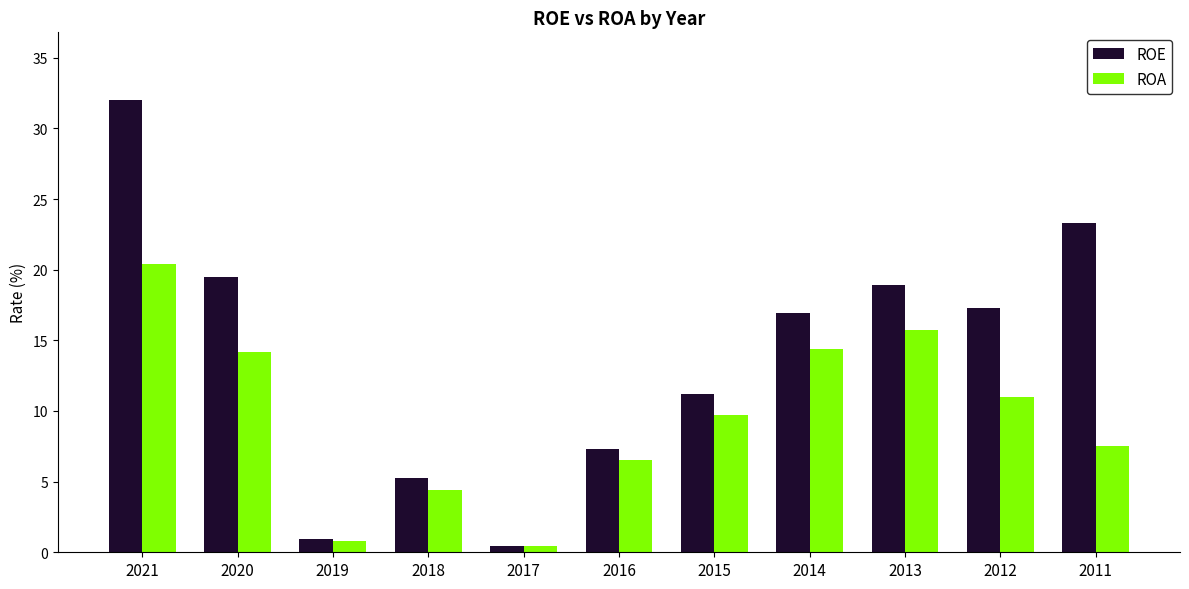

At which label is ROE closest to 16?

2014